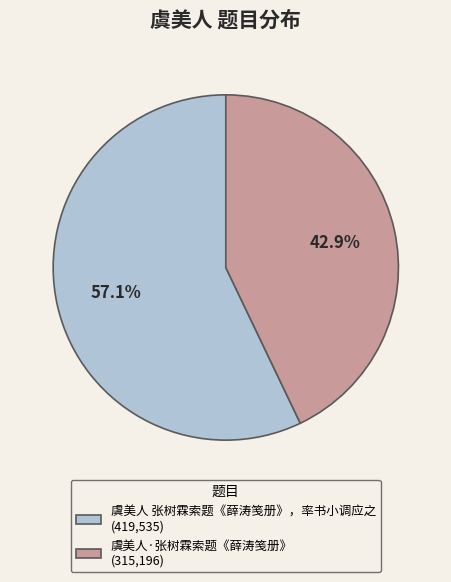

The 虞美人·张树霖索题《薛涛笺册》 slice represents 36% of the pie. True or false?

False